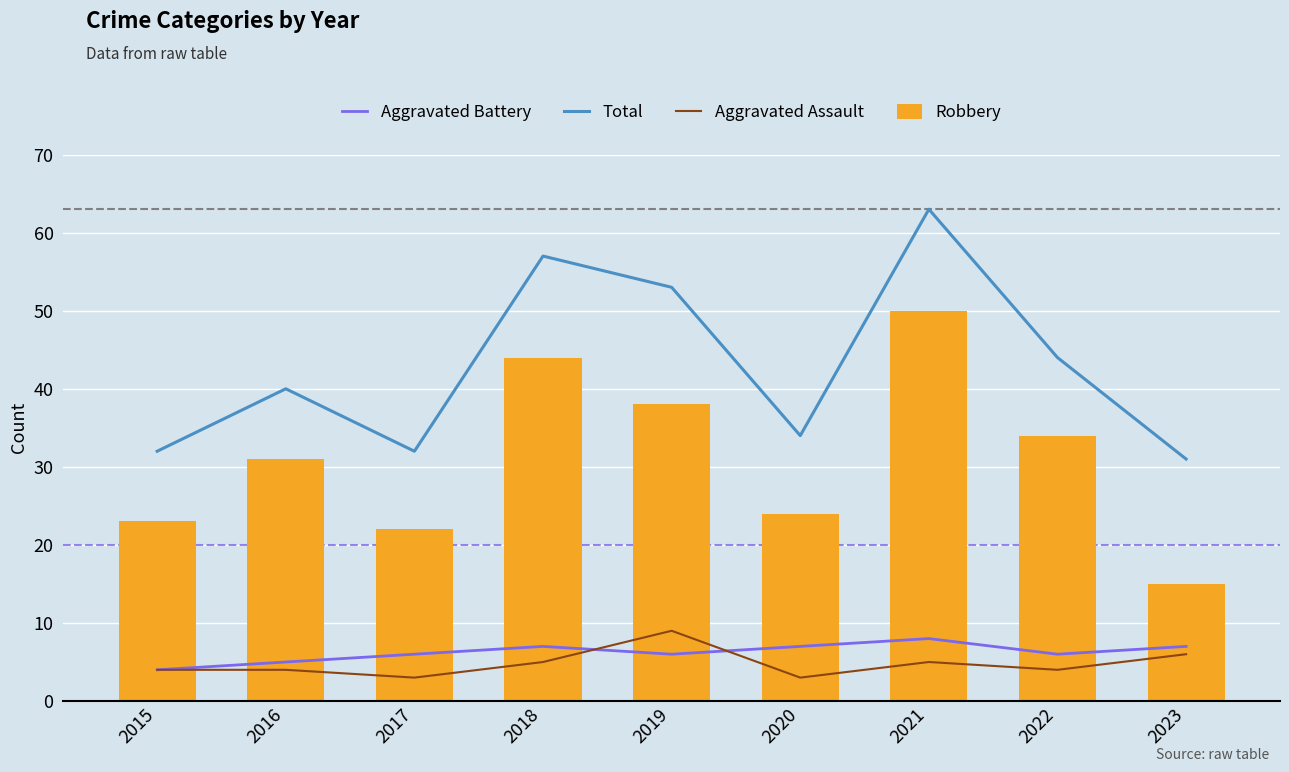

What is the value of the Robbery bar at the 3rd from the left?

22